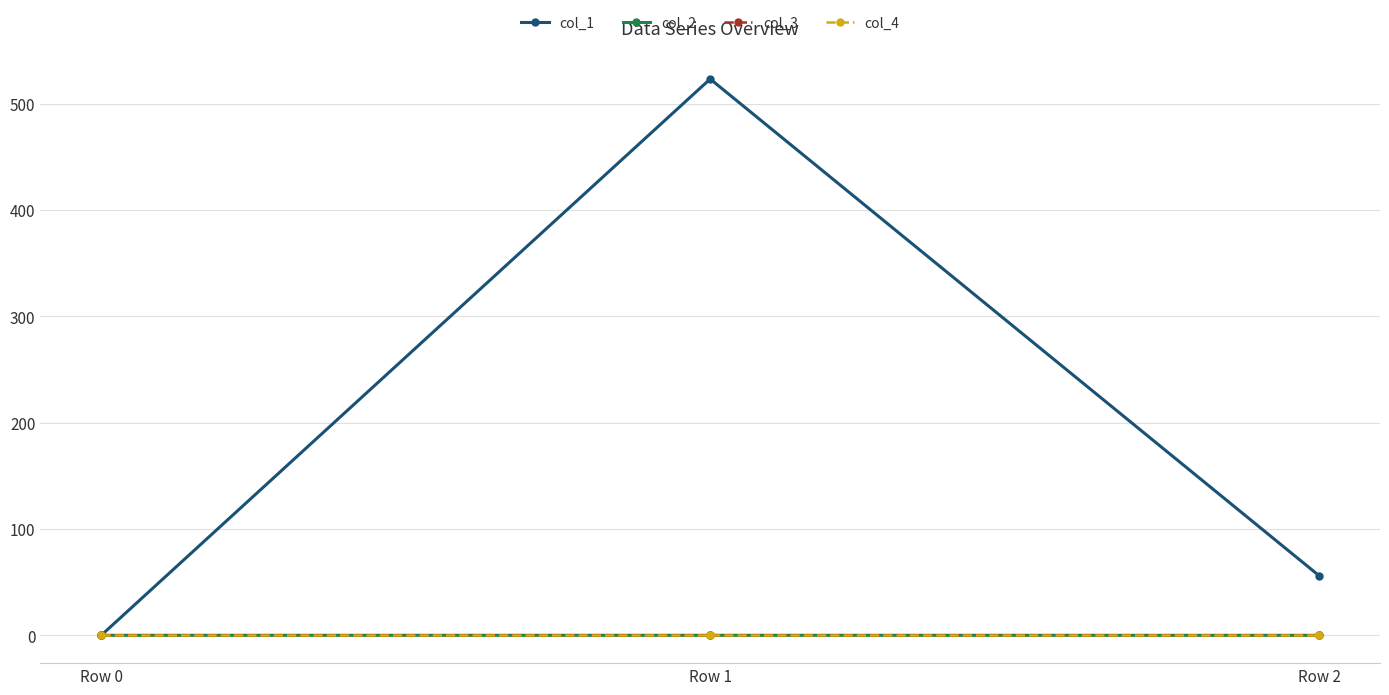

Does the chart have visible grid lines?

Yes